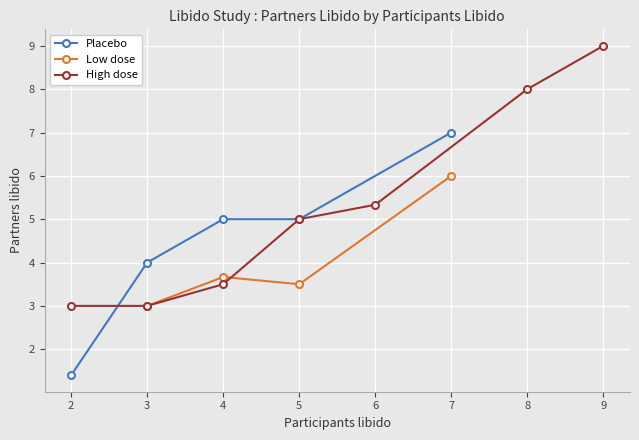

What is the value of the Placebo point at the 3rd from the left?

5.0